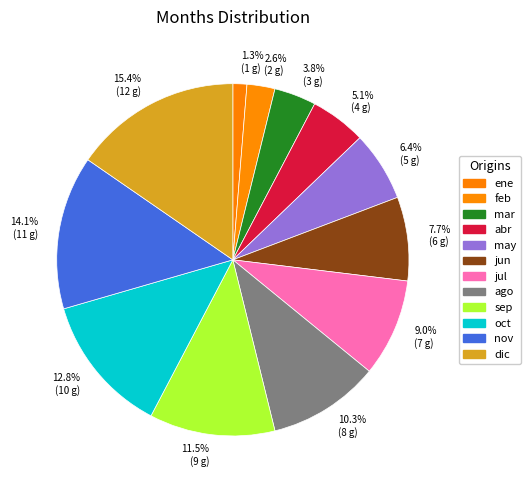

Between 14.1% (11 g) and 11.5% (9 g), which is larger?

14.1% (11 g)